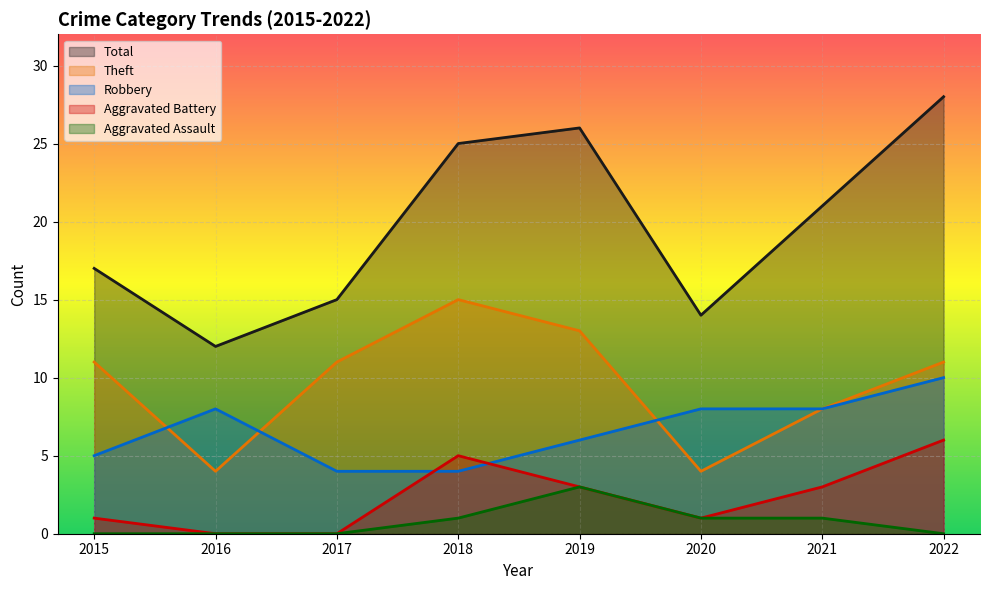

List the labels in order of Total value, largest first.

2022, 2019, 2018, 2021, 2015, 2017, 2020, 2016